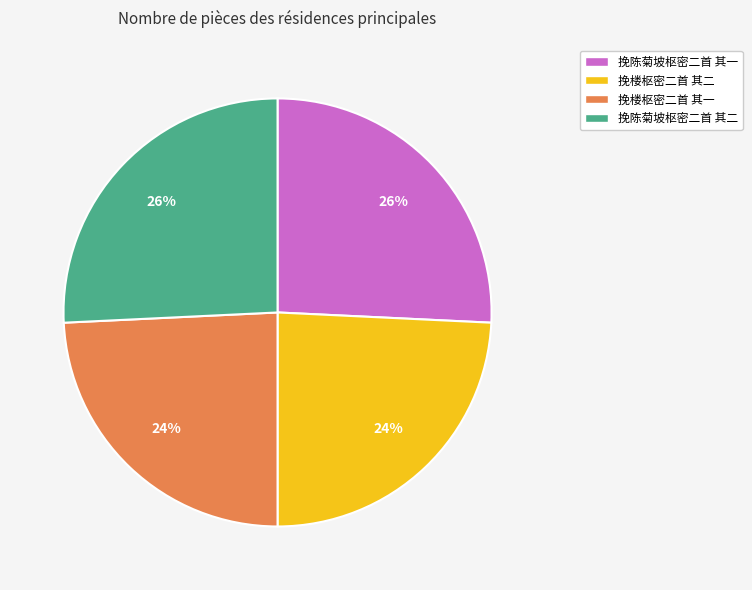

Between 挽楼枢密二首 其一 and 挽陈菊坡枢密二首 其一, which is larger?

挽陈菊坡枢密二首 其一